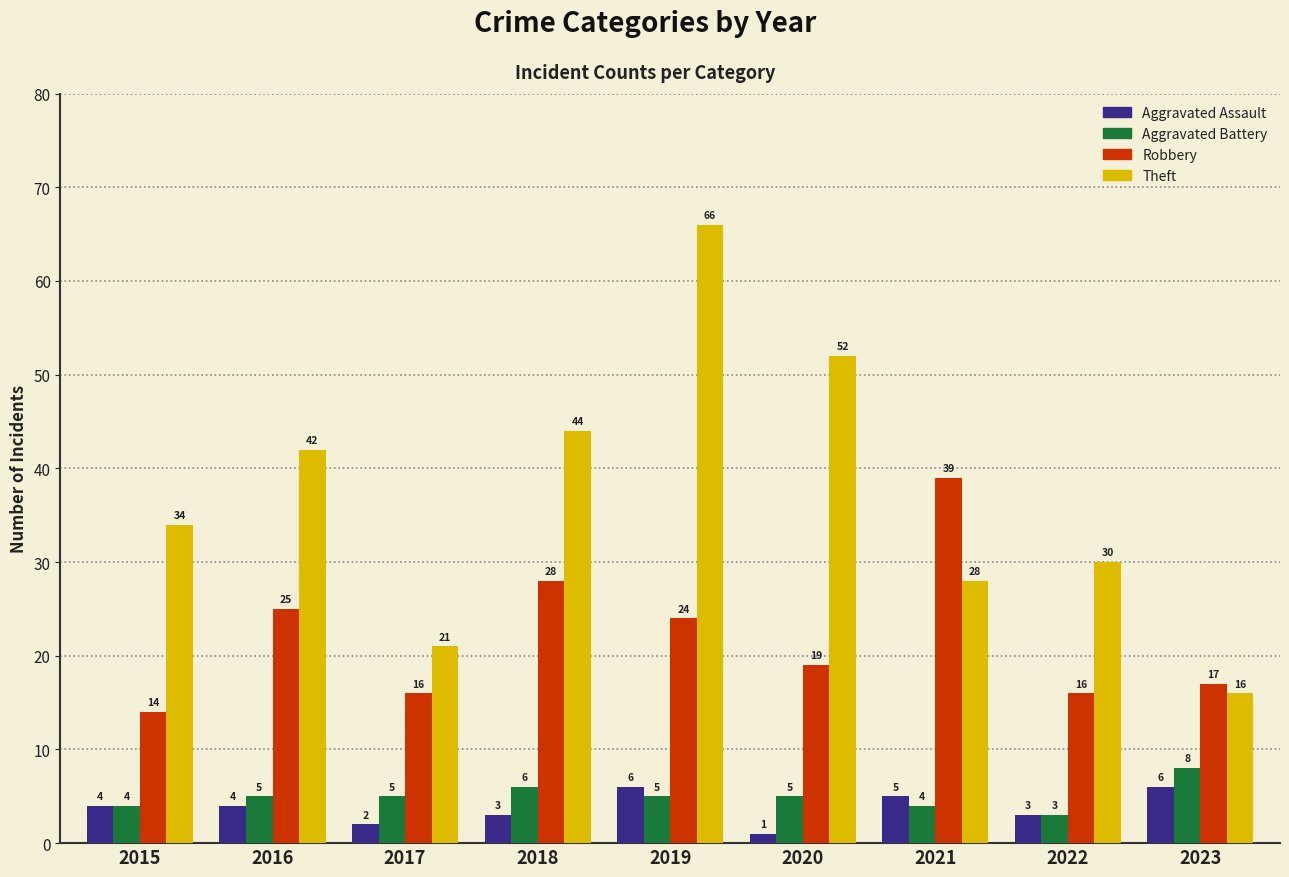

What are all the series names shown in the legend?

Aggravated Assault, Aggravated Battery, Robbery, Theft